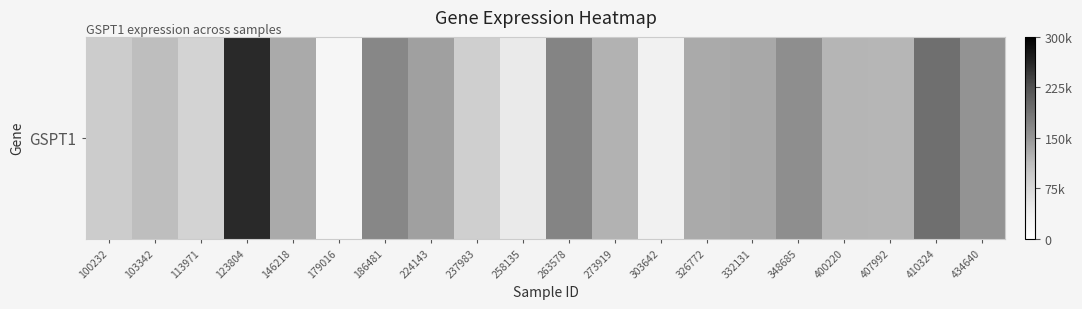

Rank the categories by value from highest to lowest.

123804, 410324, 263578, 186481, 348685, 434640, 224143, 332131, 326772, 146218, 273919, 400220, 407992, 103342, 100232, 237983, 113971, 258135, 303642, 179016